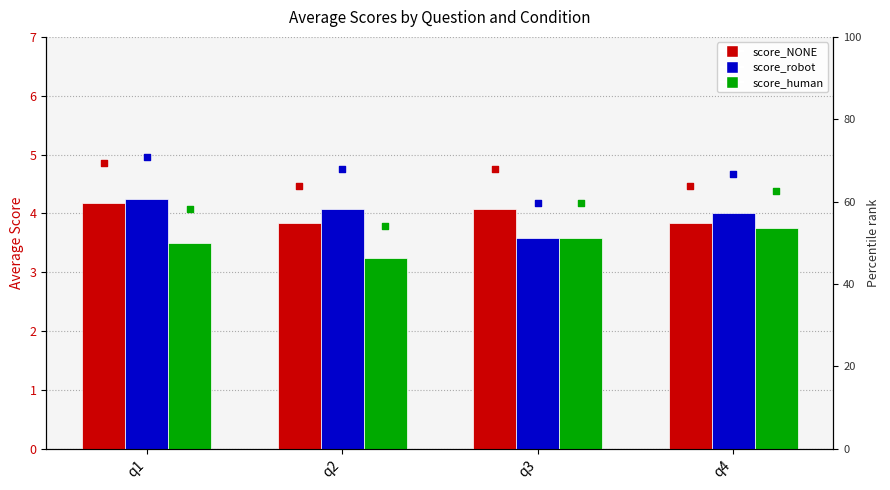

Which series has the widest spread of Y values?

score_robot pct